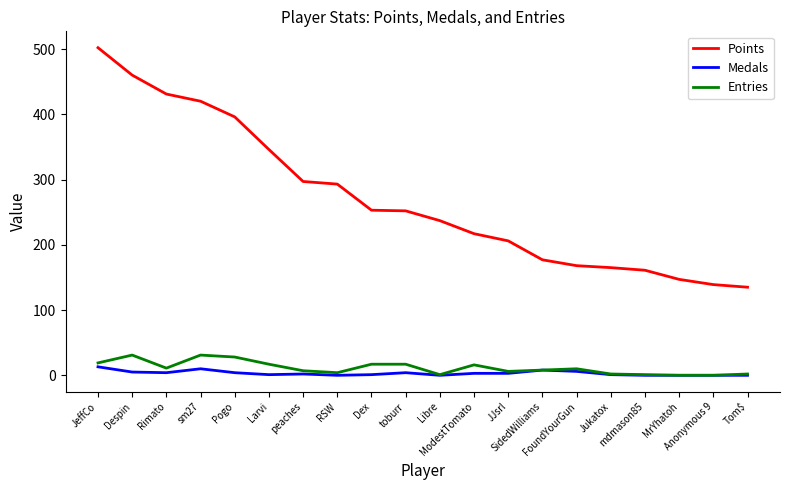

Which series has the largest total across all categories?

Points